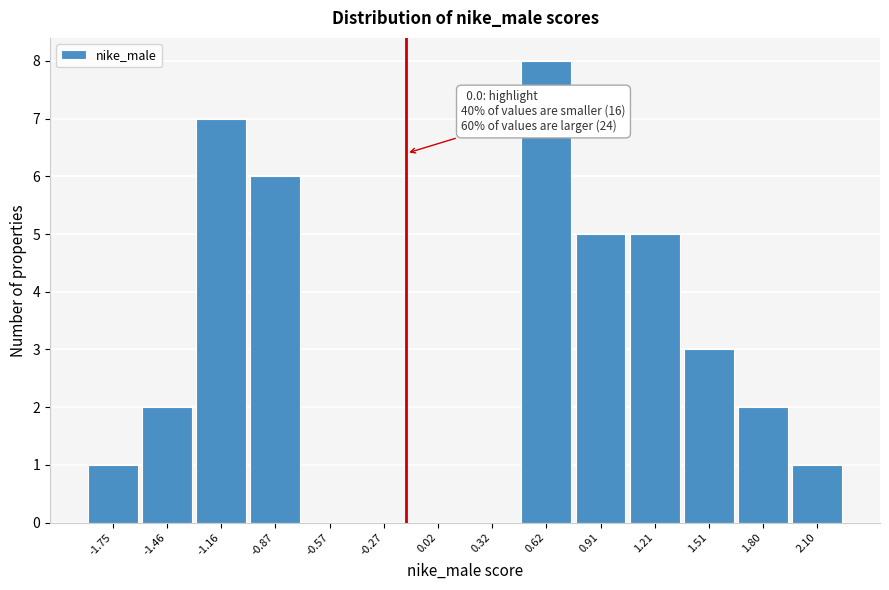

Reading left to right, transcribe all the data shown in this chart.

-1.75=1	-1.46=2	-1.16=7	-0.87=6	-0.57=0	-0.27=0	0.02=0	0.32=0	0.62=8	0.91=5	1.21=5	1.51=3	1.80=2	2.10=1